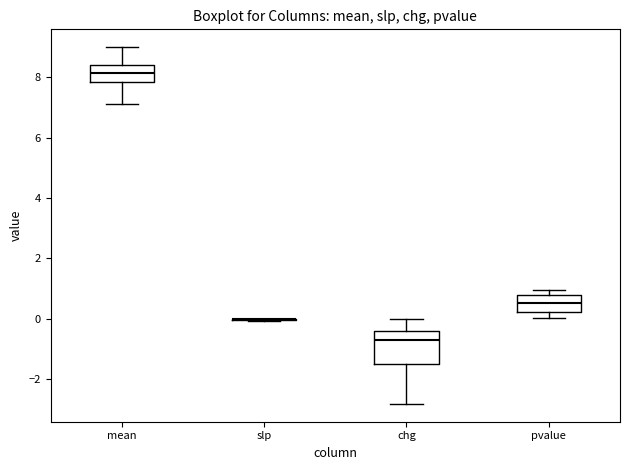

Reading left to right, read every box against the y-axis: the position of its median line, the range the box covers, and the ends of its whiskers. The values are not printed on the chart, so give them approximately, as read against the axis.

mean: median 8.2, box 7.8 to 8.4, whiskers 7.2 to 9.0
slp: box collapsed to a line at 0.0, whiskers 0.0 to 0.0
chg: median -0.8, box -1.4 to -0.4, whiskers -2.8 to 0.0
pvalue: median 0.6, box 0.2 to 0.8, whiskers 0.0 to 1.0